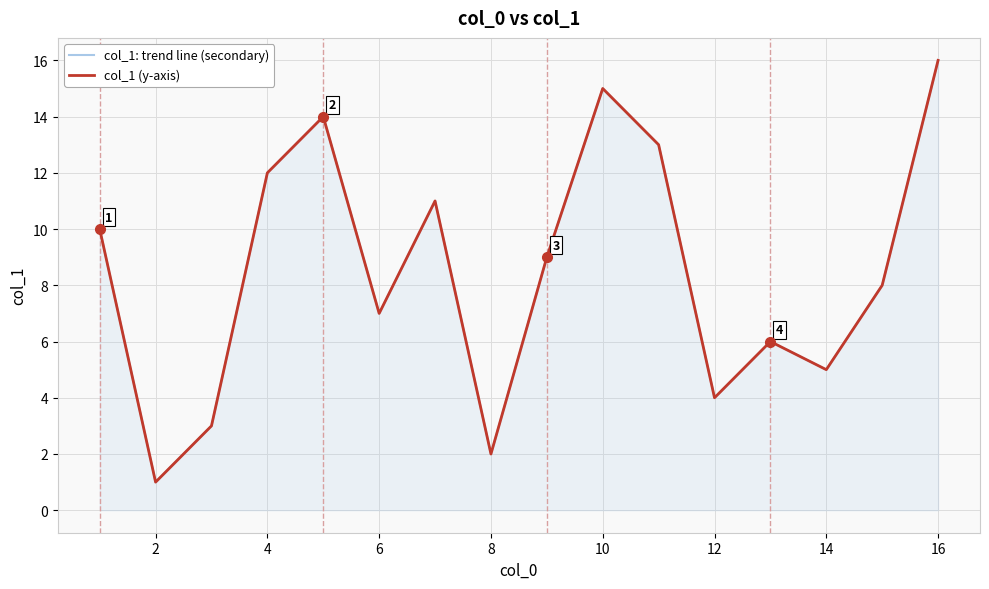

Count the number of categories in the chart.

16